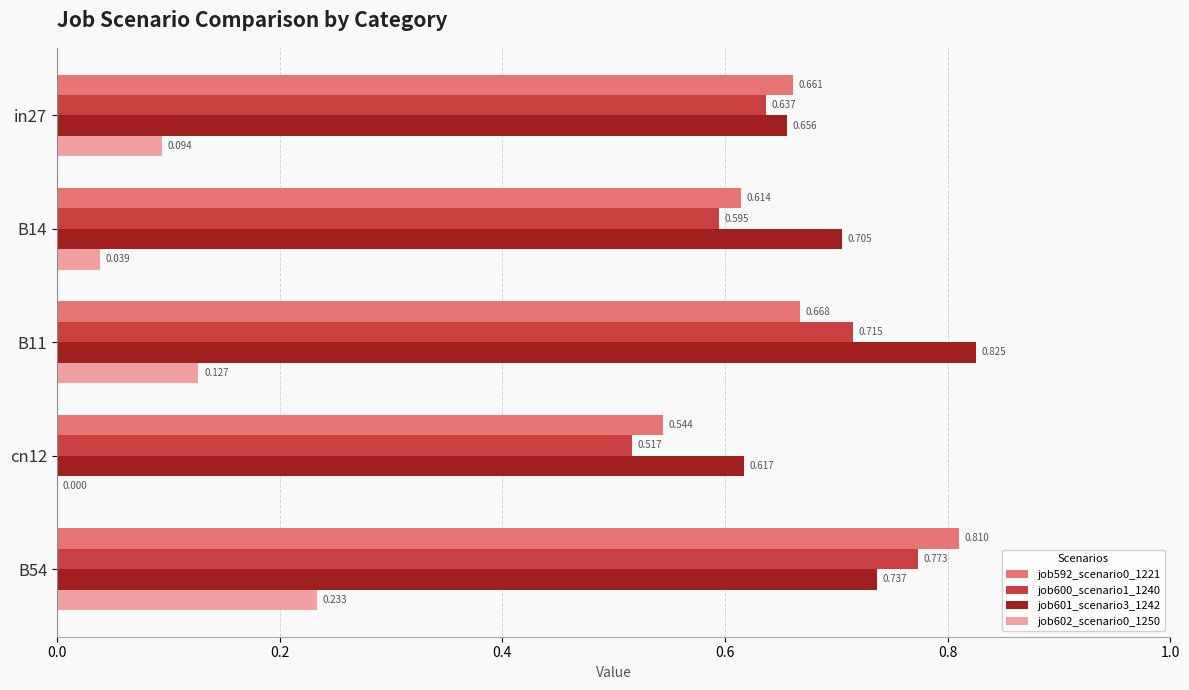

Is the value of job602_scenario0_1250 at B14 greater than the value of job601_scenario3_1242 at cn12?

No